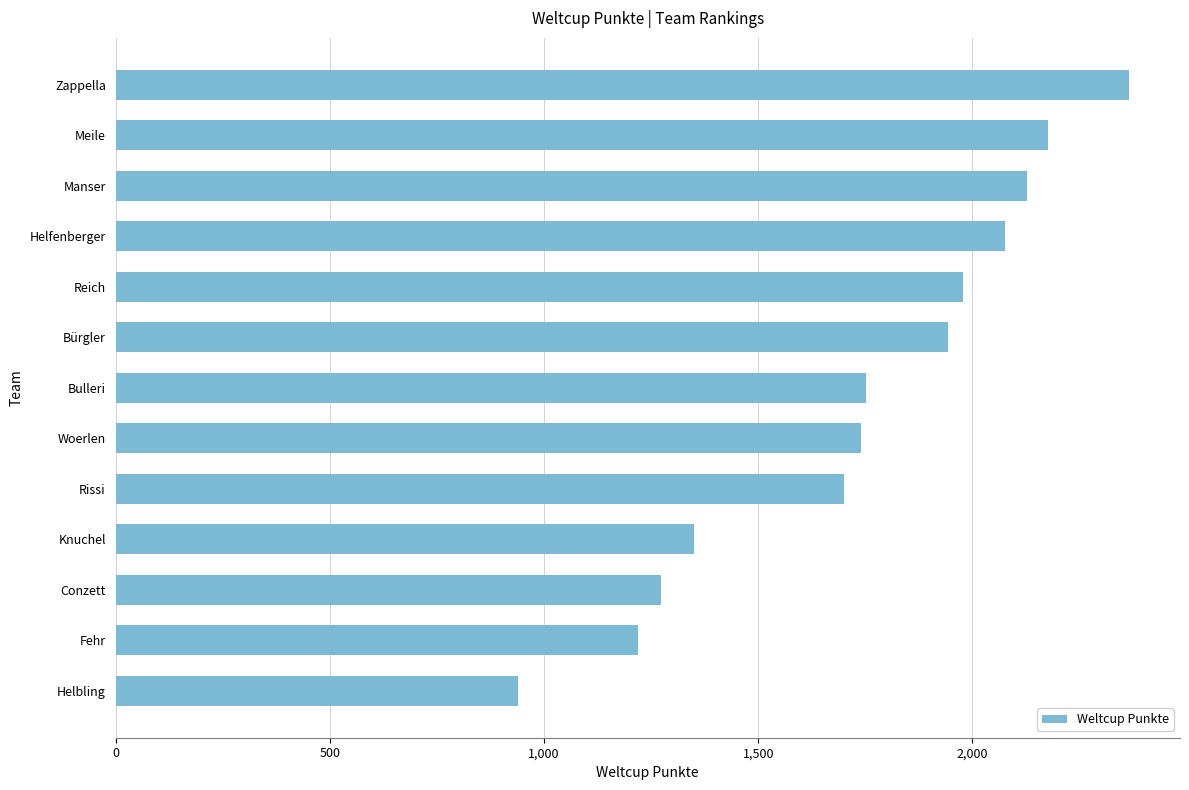

What is the greatest value displayed?

2366